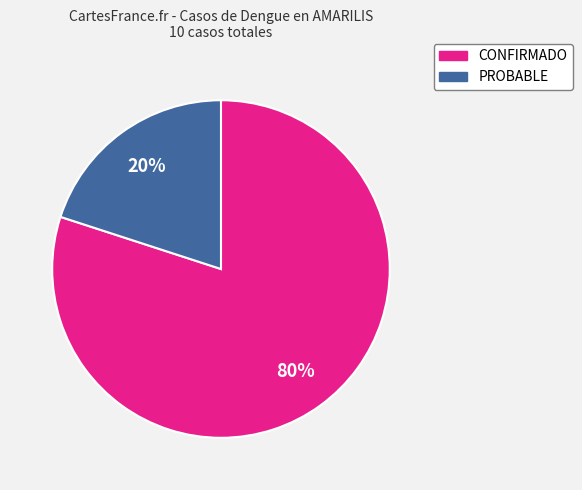

To the nearest percent, what is the difference between the PROBABLE and CONFIRMADO slice percentages?

60%